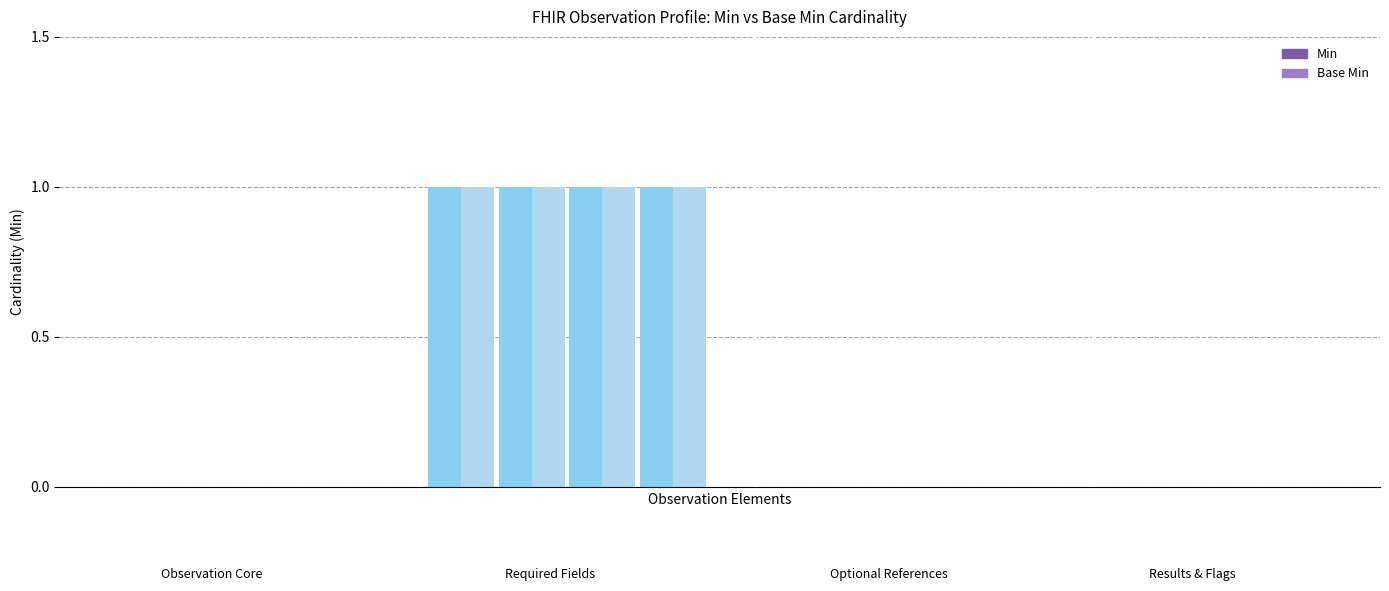

At how many categories does at least one series exceed 0?

4